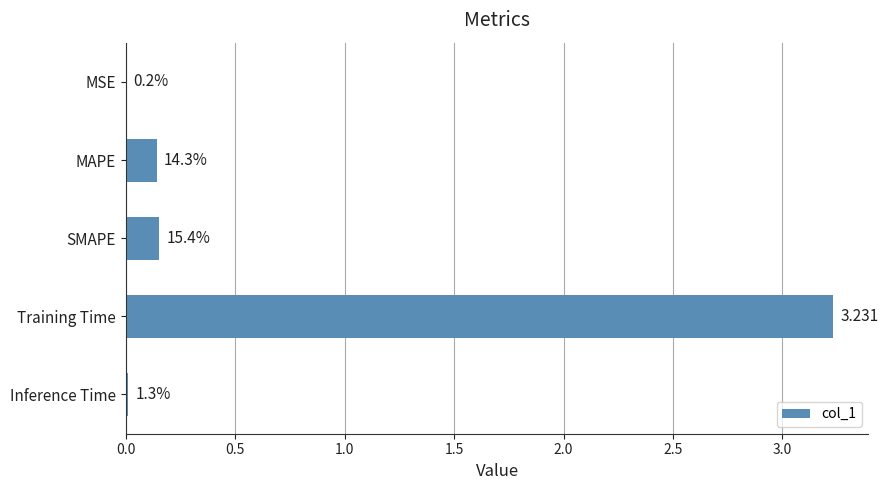

Are the bars horizontal?

Yes